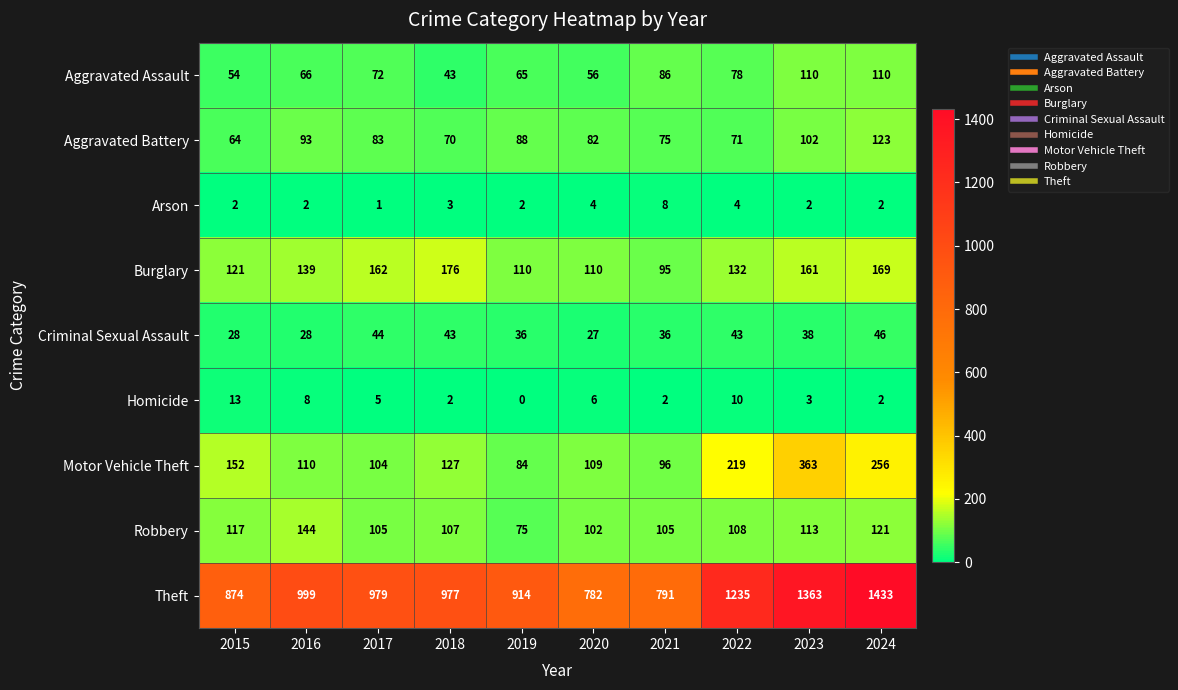

What is the sum of all Criminal Sexual Assault values?

369